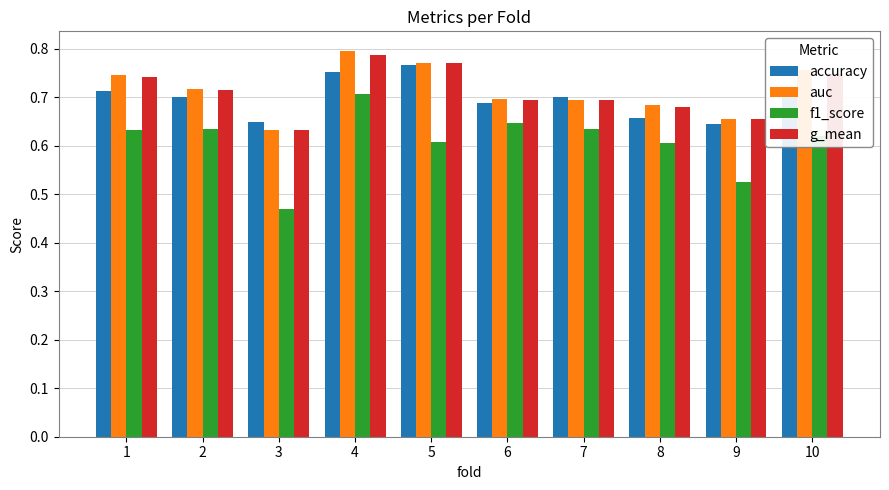

At which label does g_mean reach its minimum?

3